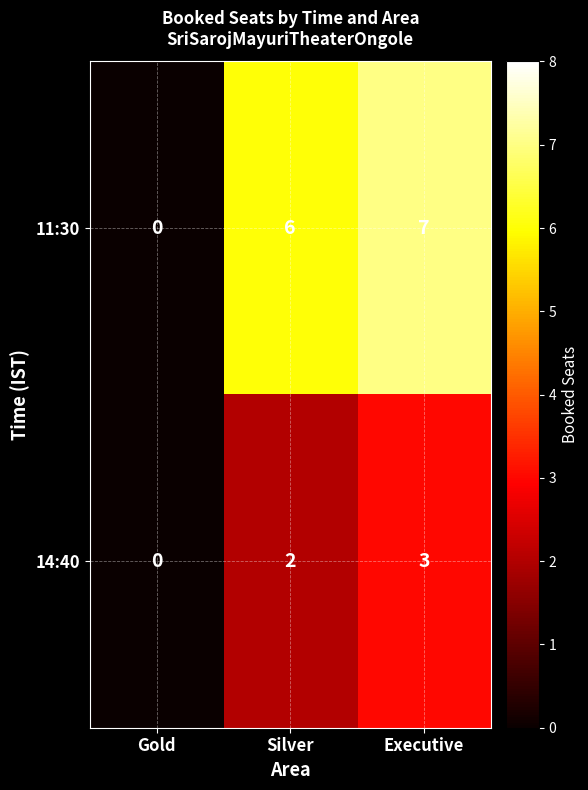

Which label corresponds to the smallest value in the chart?

Gold